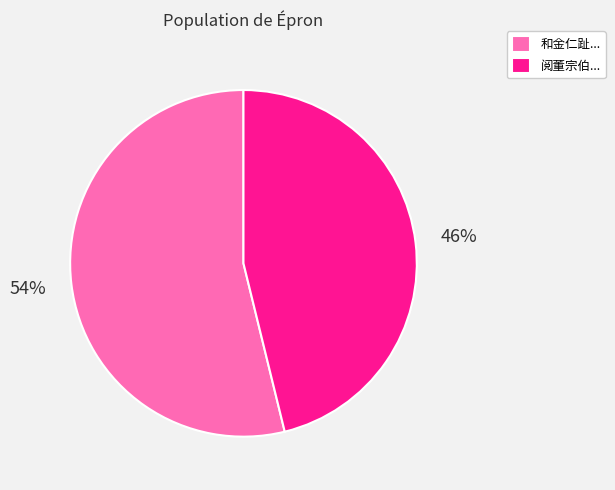

To the nearest percent, what is the average slice percentage?

50%